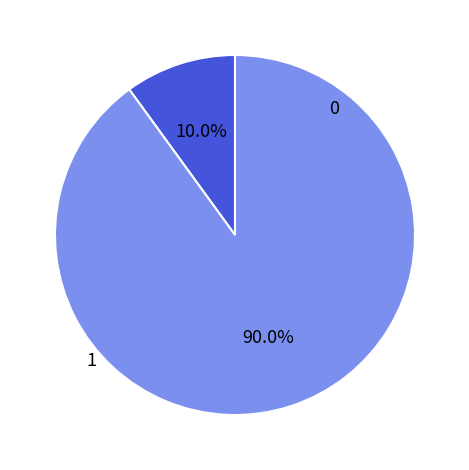

Is there a majority slice in this chart?

Yes